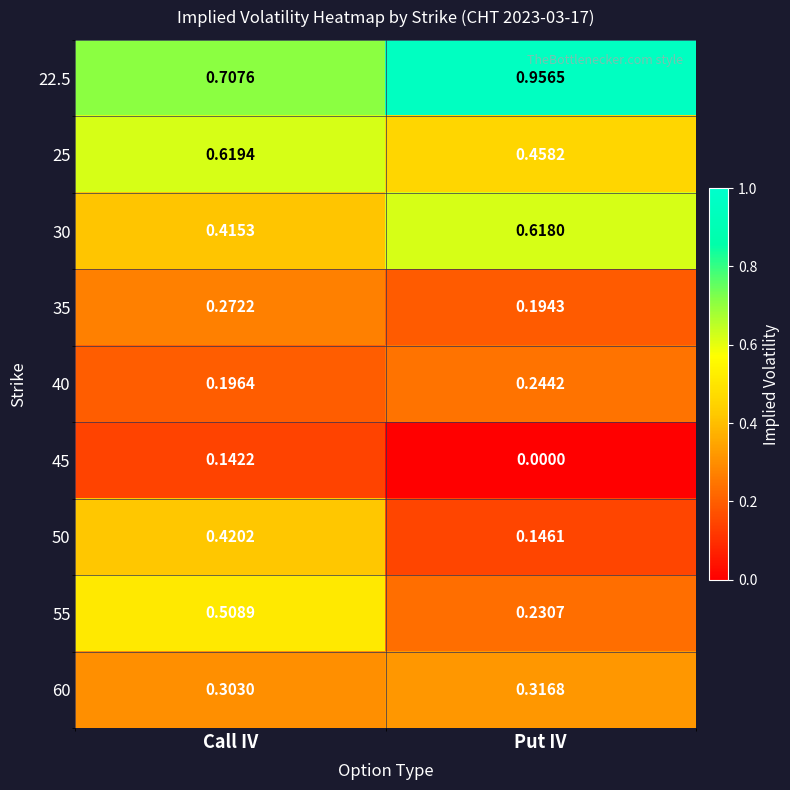

List the labels in order of 60 value, largest first.

Put IV, Call IV